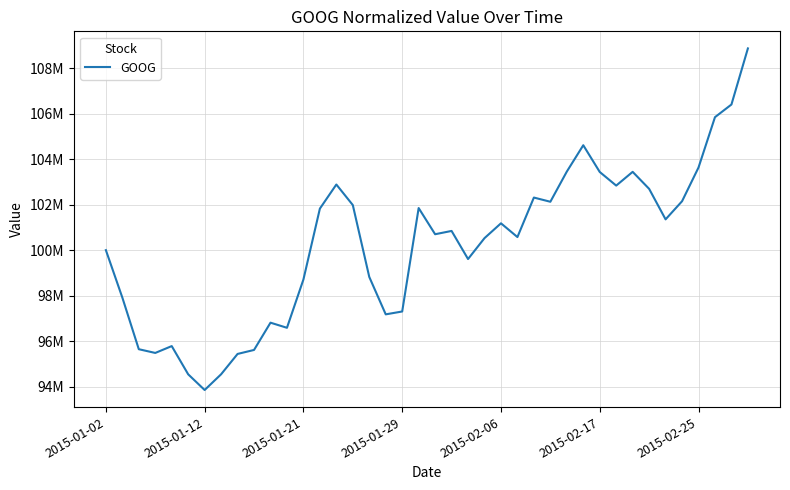

Does the chart display data point markers on the line(s)?

No